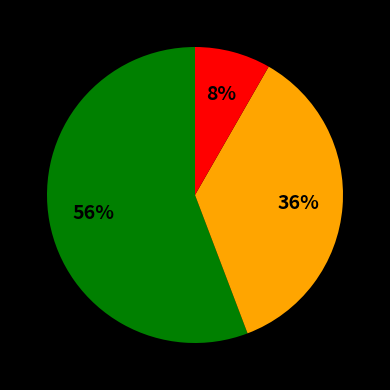

Is there a majority slice in this chart?

Yes